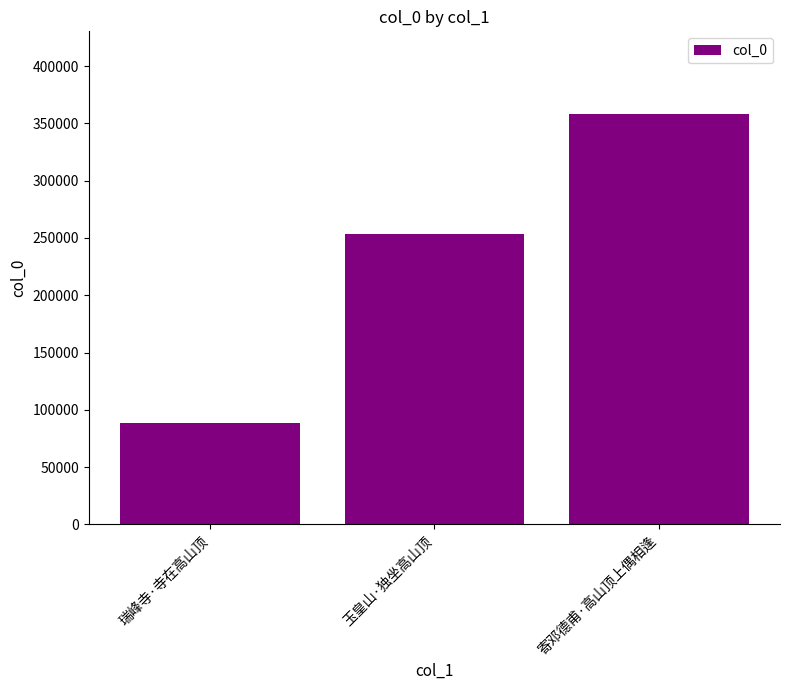

At which label is the value closest to 223753?

玉皇山·独坐高山顶